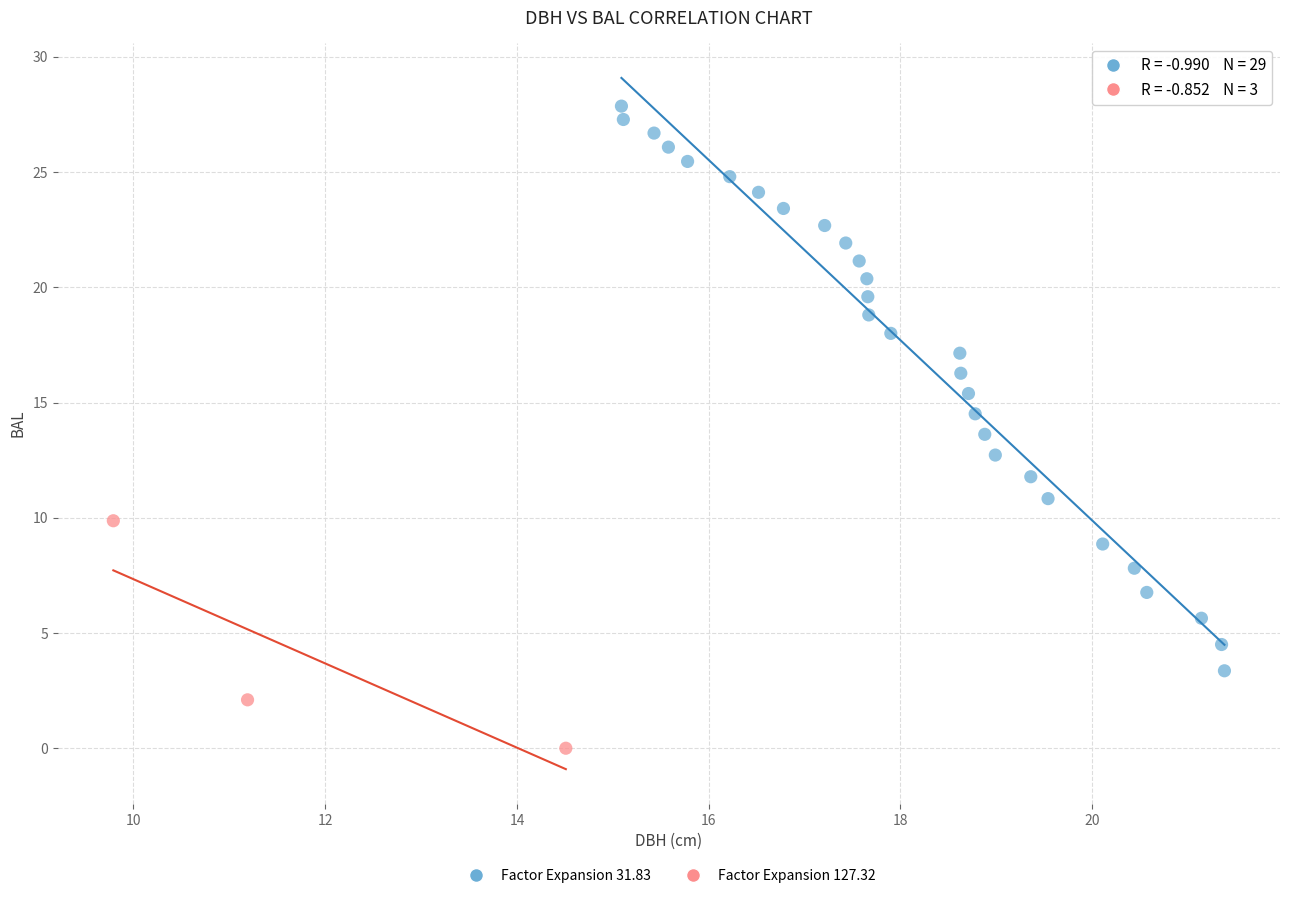

What are all the series names shown in the legend?

Factor Expansion 31.83, Factor Expansion 127.32